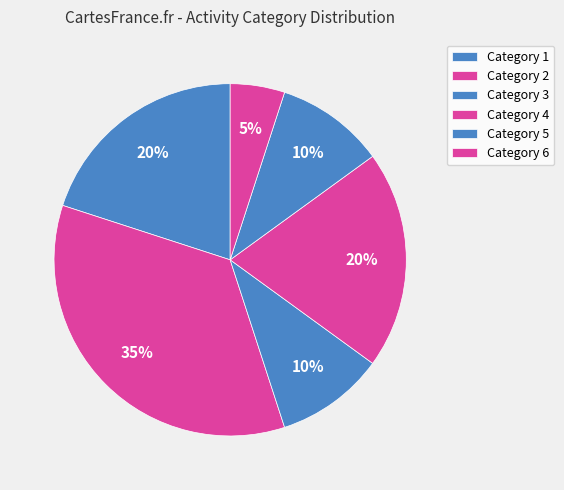

To the nearest percent, what is the average slice percentage?

17%